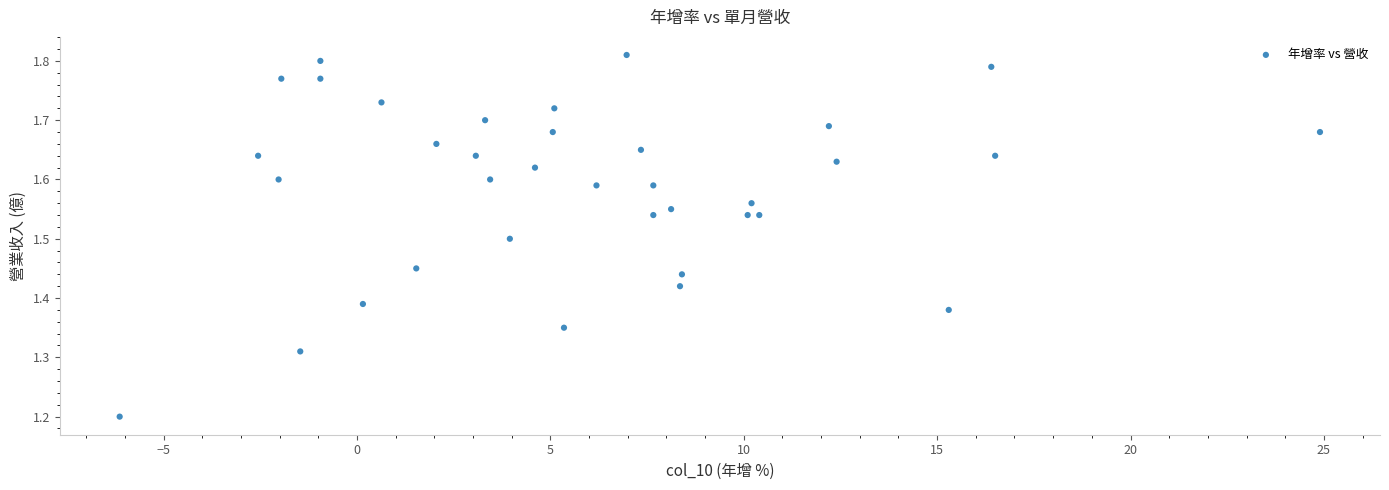

What Y value in the scatter plot is closest to 1?

1.2